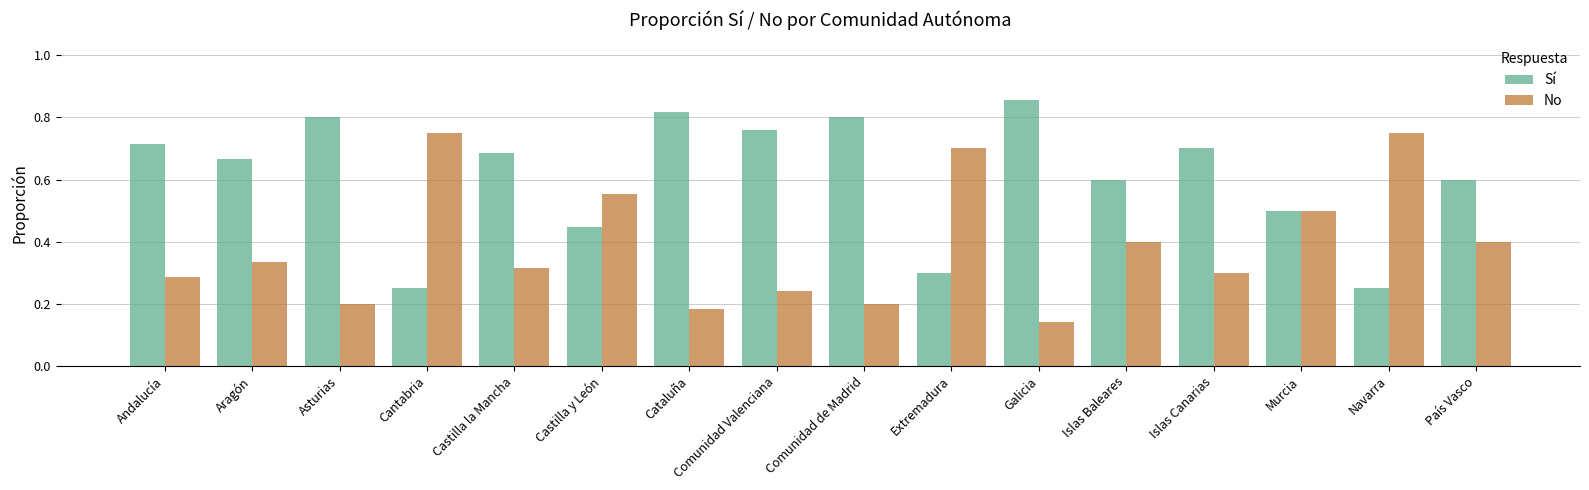

Is the value of Sí at Islas Baleares greater than the value of No at Andalucía?

Yes